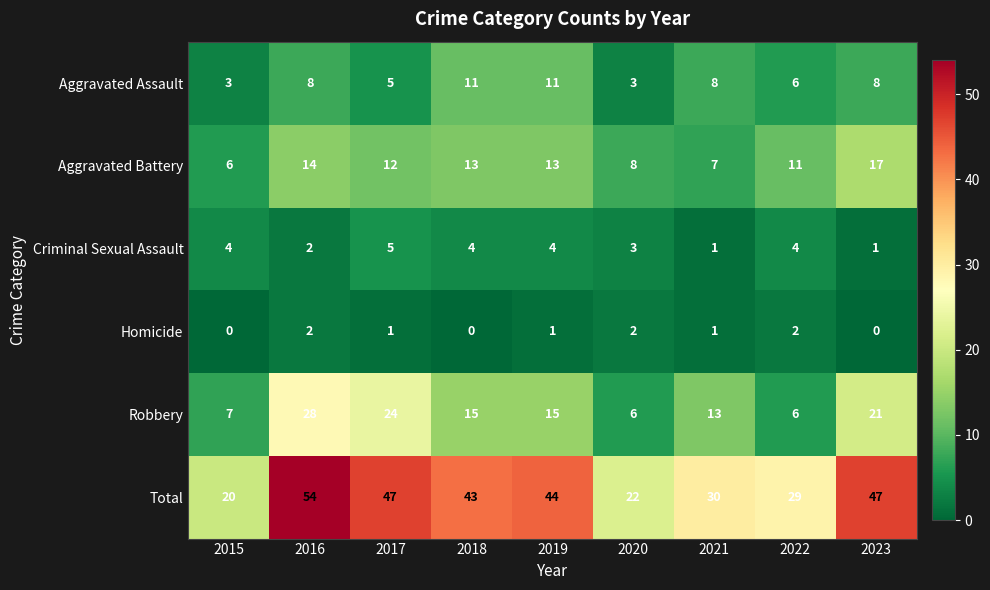

What is the total value across all series at 2023?

94